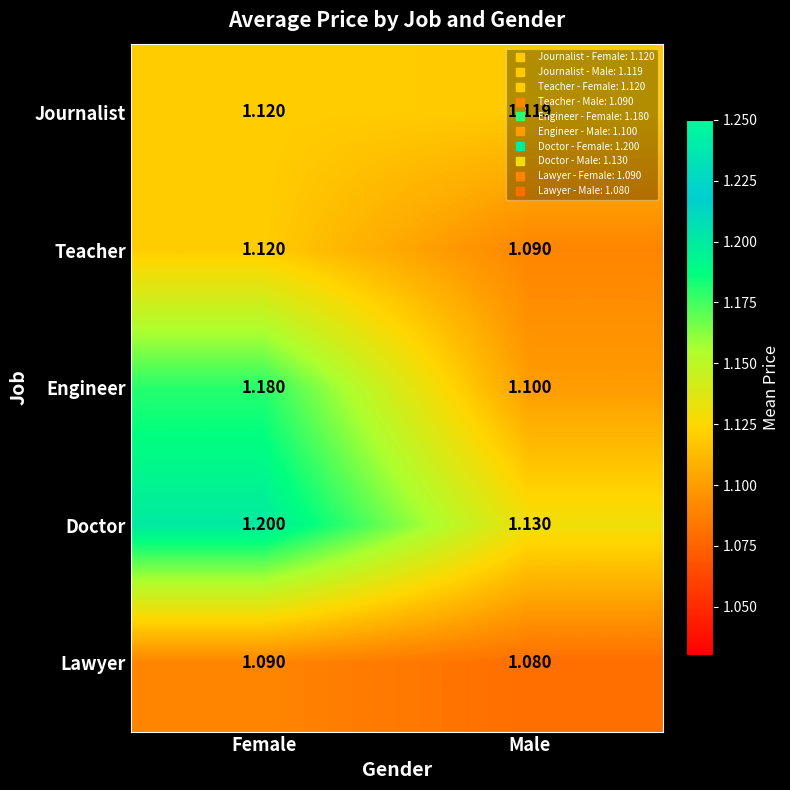

List the series in order of their overall mean, lowest first.

Lawyer, Teacher, Journalist, Engineer, Doctor